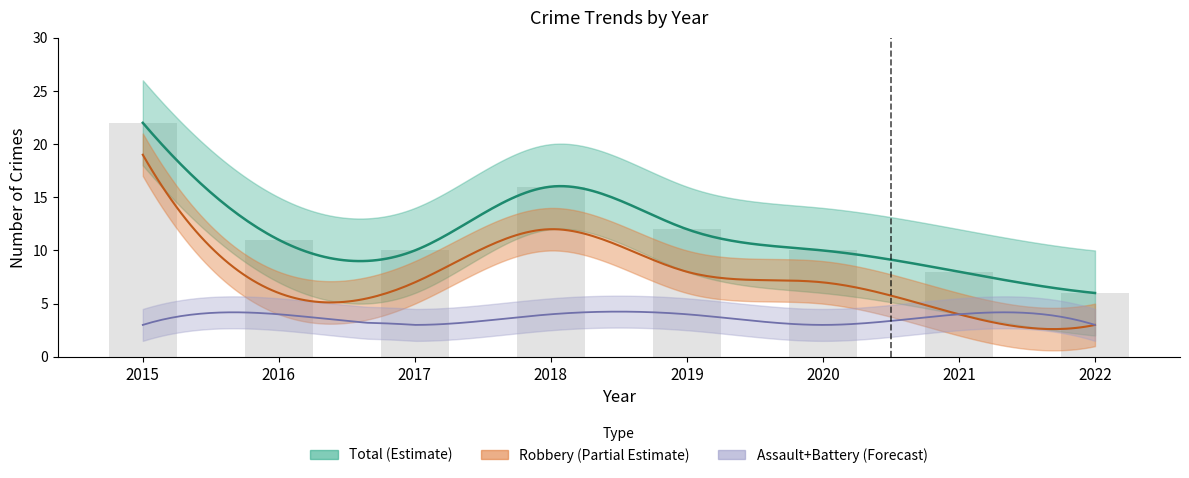

True or false: the data shows 8 at 2021.

True